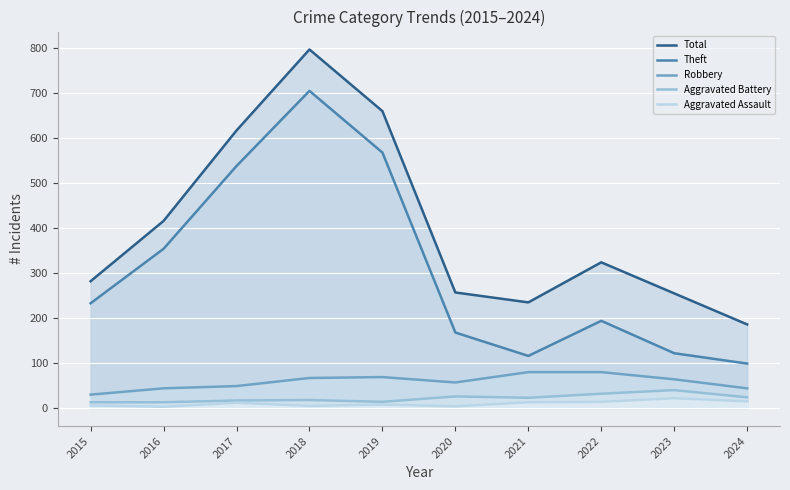

Reading right to left, list all the values displayed in this chart.

Total: 186	255	324	235	257	660	797	617	416	282
Theft: 99	122	194	116	168	568	705	538	354	233
Robbery: 44	64	80	80	57	69	67	49	44	30
Aggravated Battery: 24	40	32	23	26	14	18	17	13	13
Aggravated Assault: 15	22	14	13	4	8	5	12	3	6